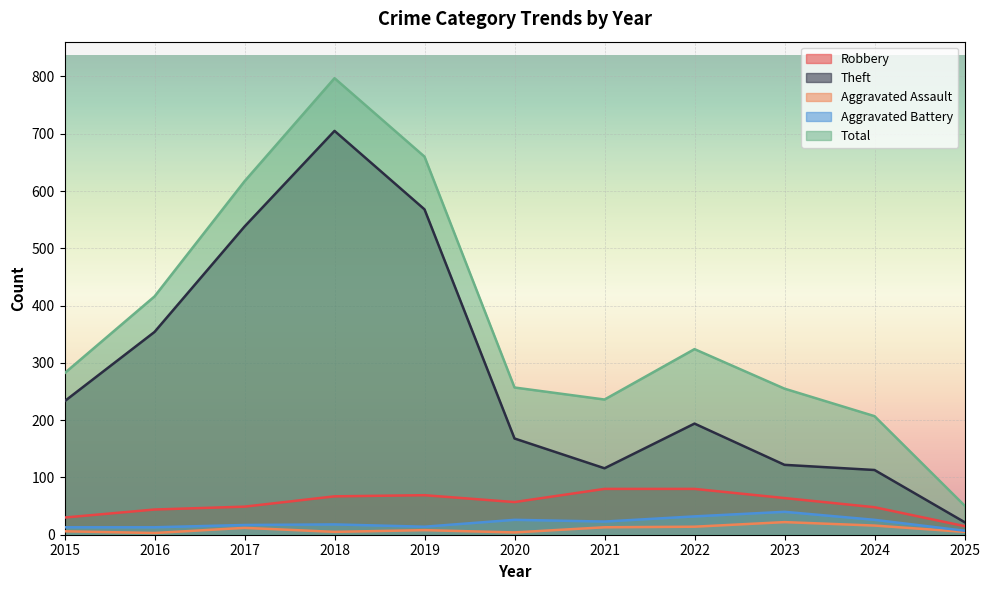

What is the total value across all series at 2015?

564